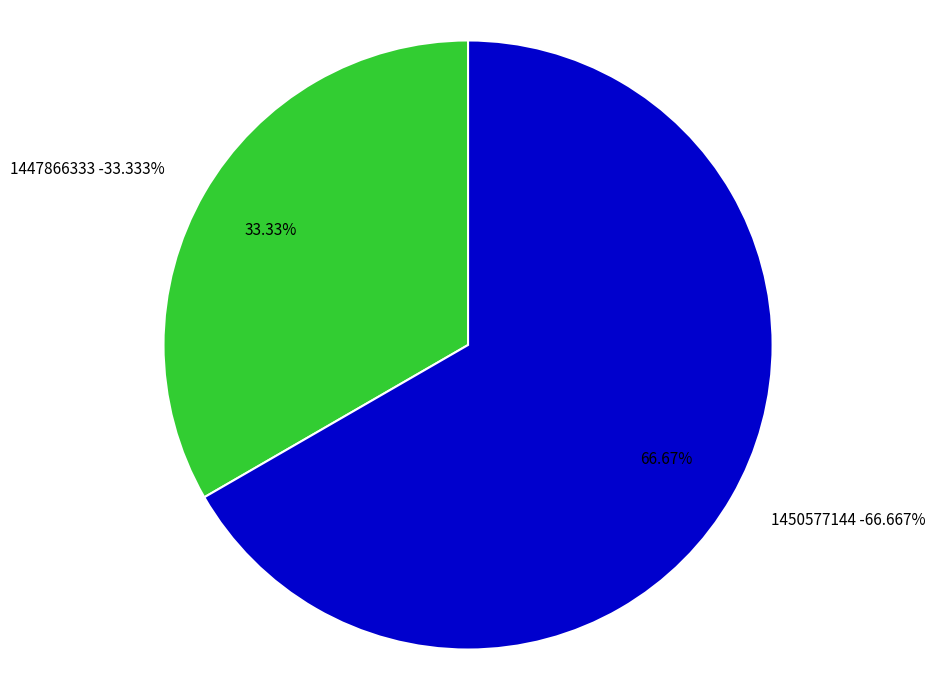

Does any single category account for the majority?

Yes